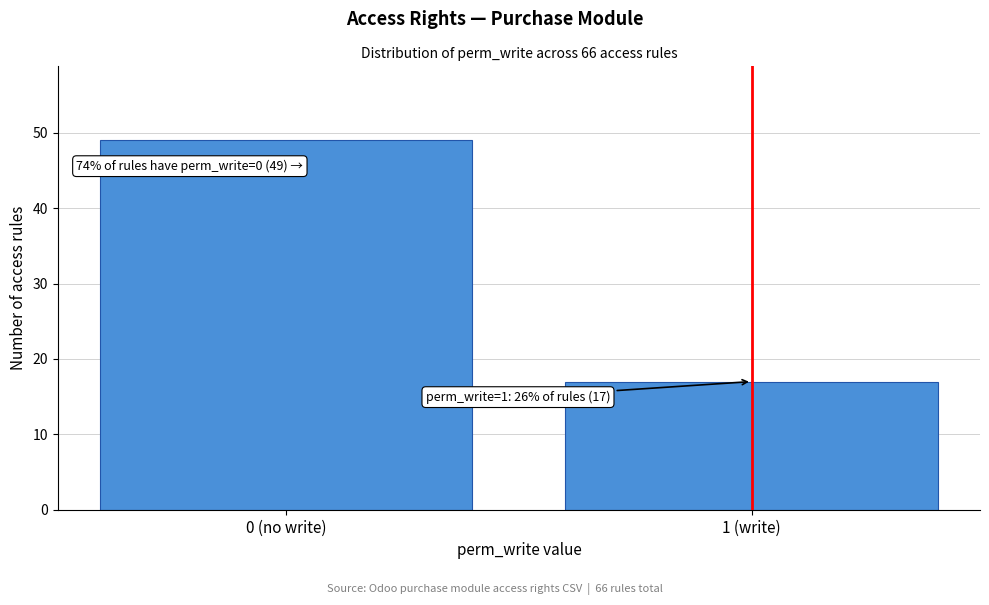

Reading left to right, transcribe all the data shown in this chart.

49	17